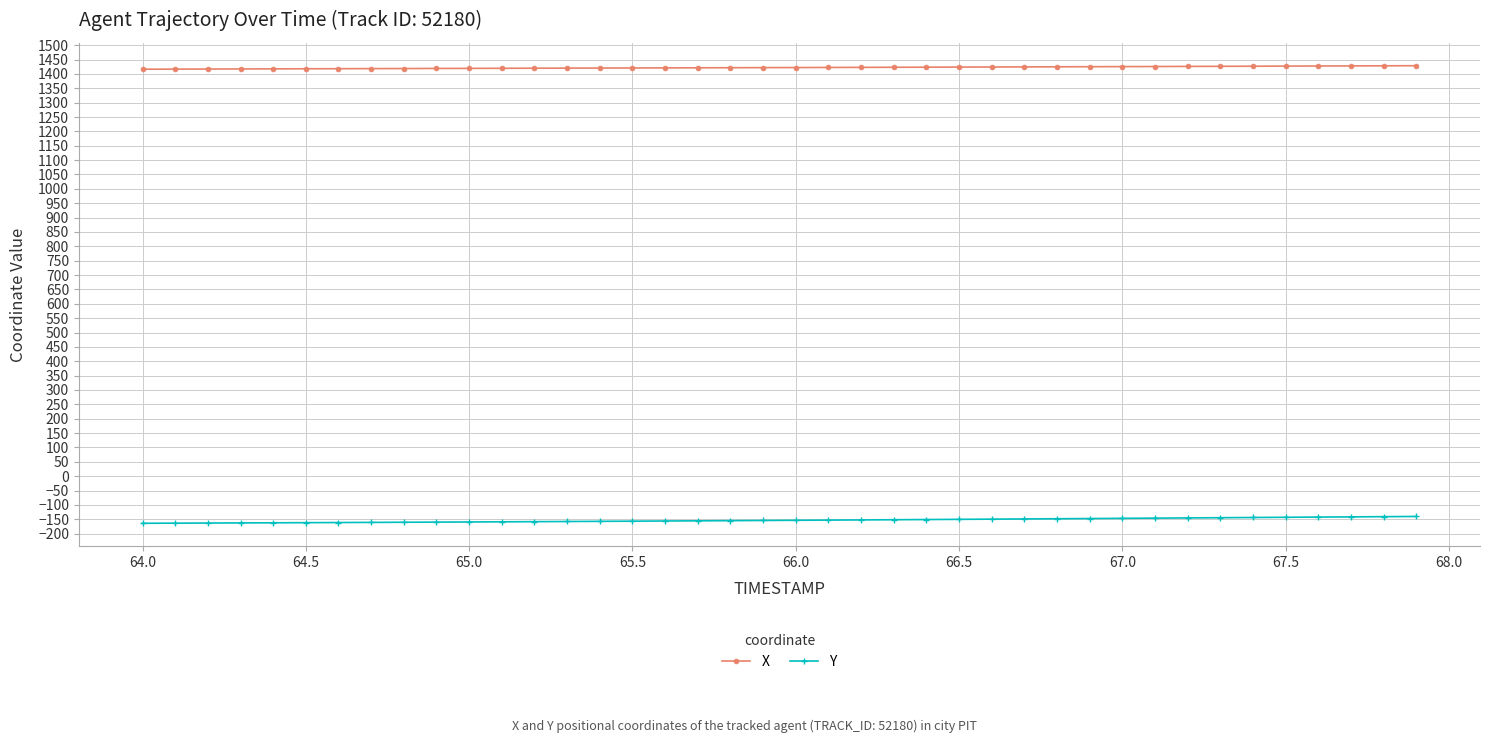

Which series has the largest total across all categories?

X